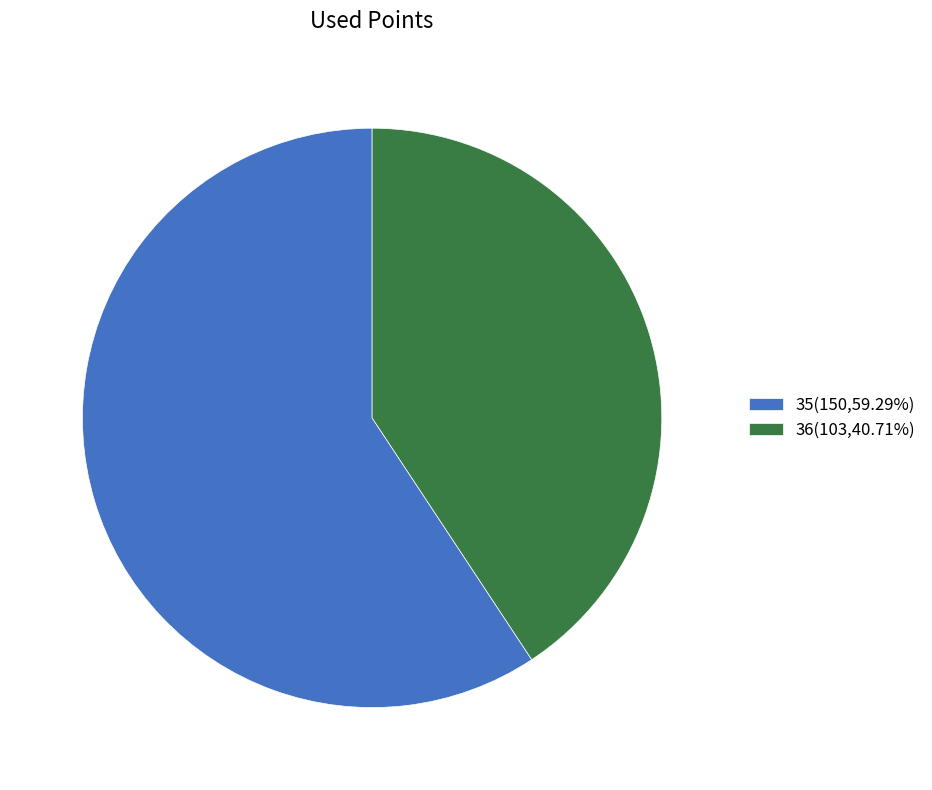

Do 36(103,40.71%) and 35(150,59.29%) together represent more than half of the pie?

Yes